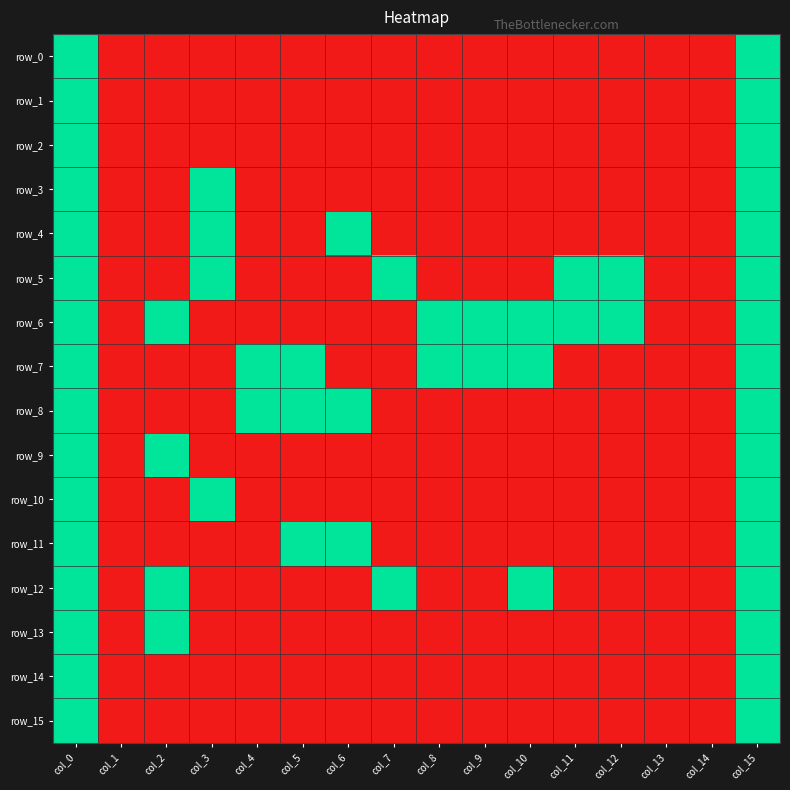

Count the number of categories in the chart.

16